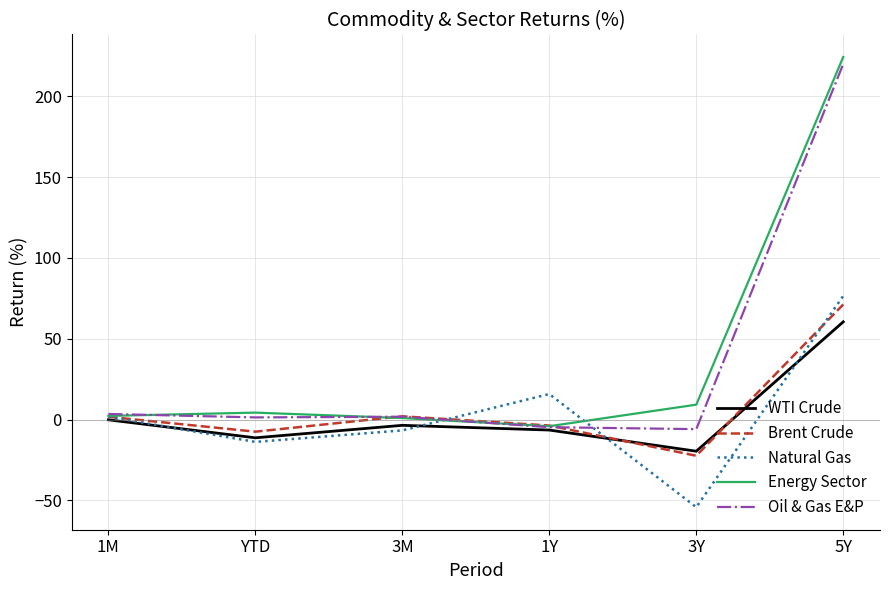

What is the highest value of the Energy Sector series?

224.3